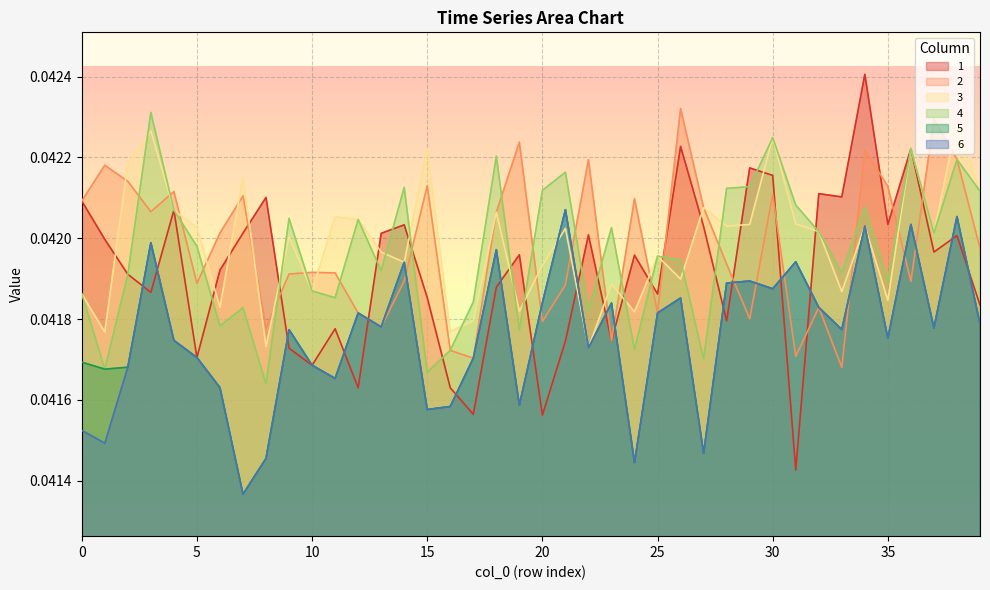

True or false: 4 and 6 cross at least once.

False